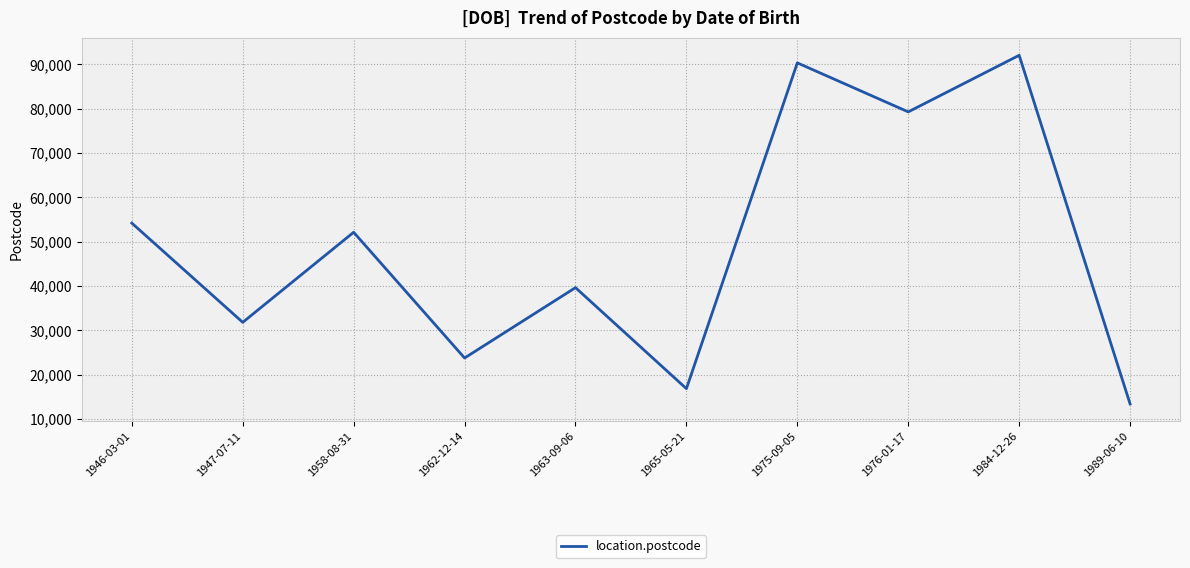

What position from the left is 1989-06-10?

10